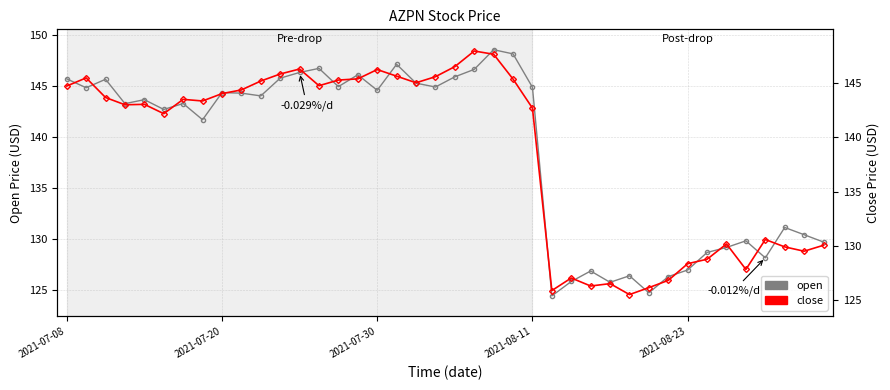

Rank the series at 33 from lowest to highest value.

open, close